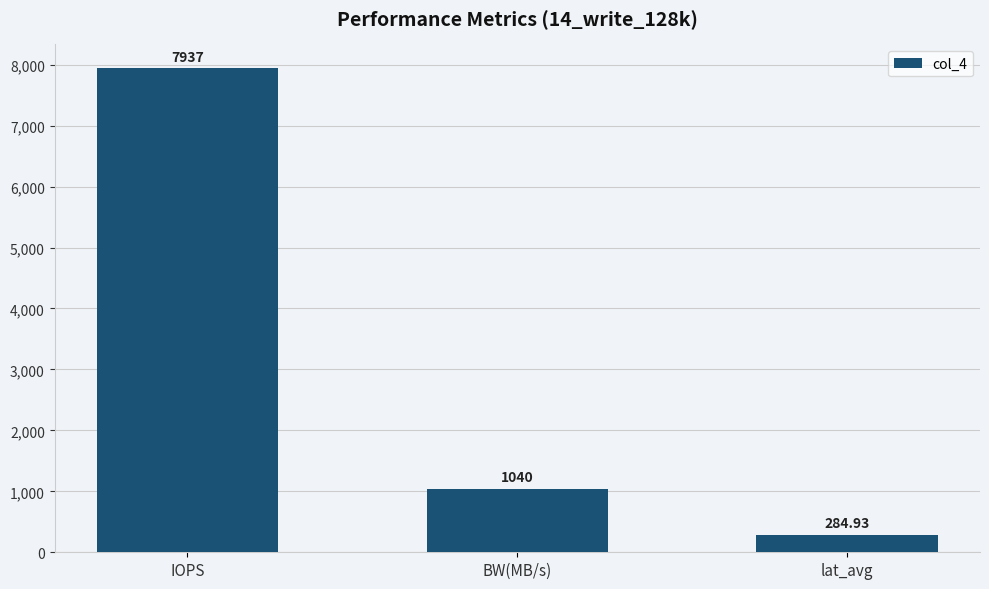

Are the bars grouped side by side (vs. stacked)?

No